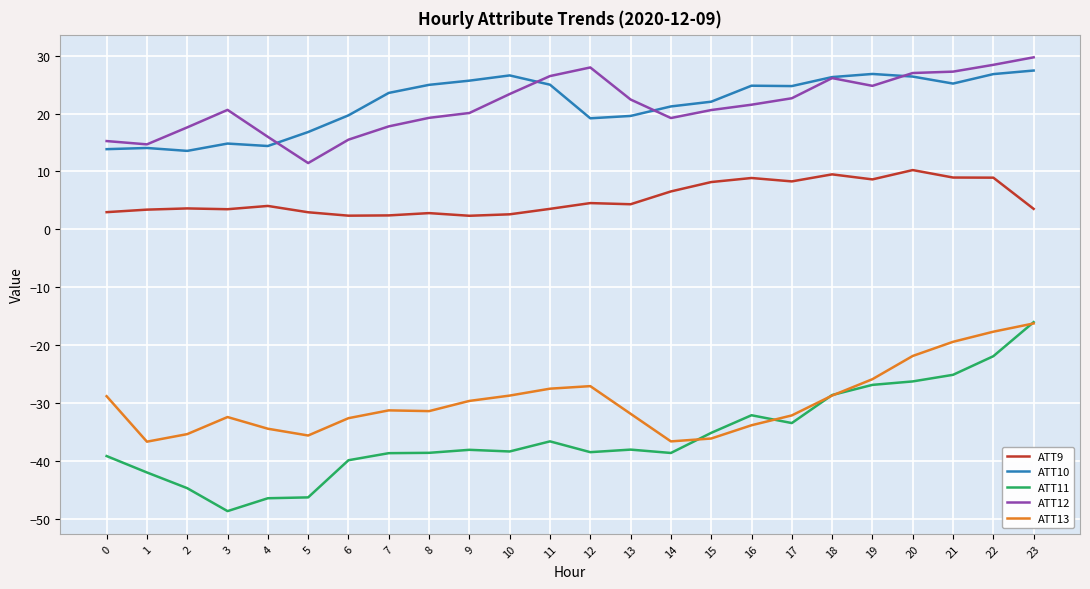

Rank the series at 2 from lowest to highest value.

ATT11, ATT13, ATT9, ATT10, ATT12